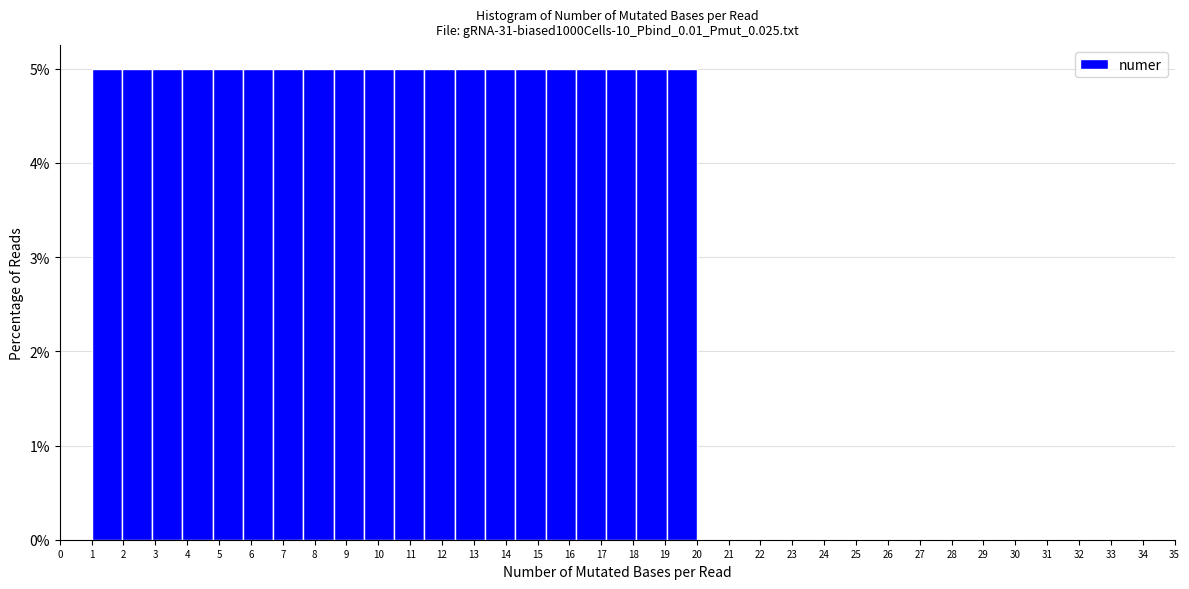

How tall is the bar that spans 16.20 to 17.15 on the x-axis? Neither the bar edges nor the heights are printed on the chart, so give them approximately, as read against the axes.

5